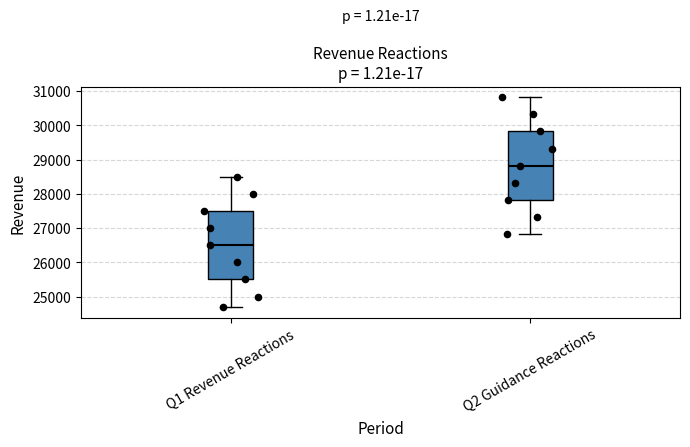

Reading left to right, read every box against the y-axis: the position of its median line, the range the box covers, and the ends of its whiskers. The values are not printed on the chart, so give them approximately, as read against the axis.

Q1 Revenue Reactions: median 26500, box 25500 to 27500, whiskers 24700 to 28500
Q2 Guidance Reactions: median 28800, box 27800 to 29800, whiskers 26800 to 30800